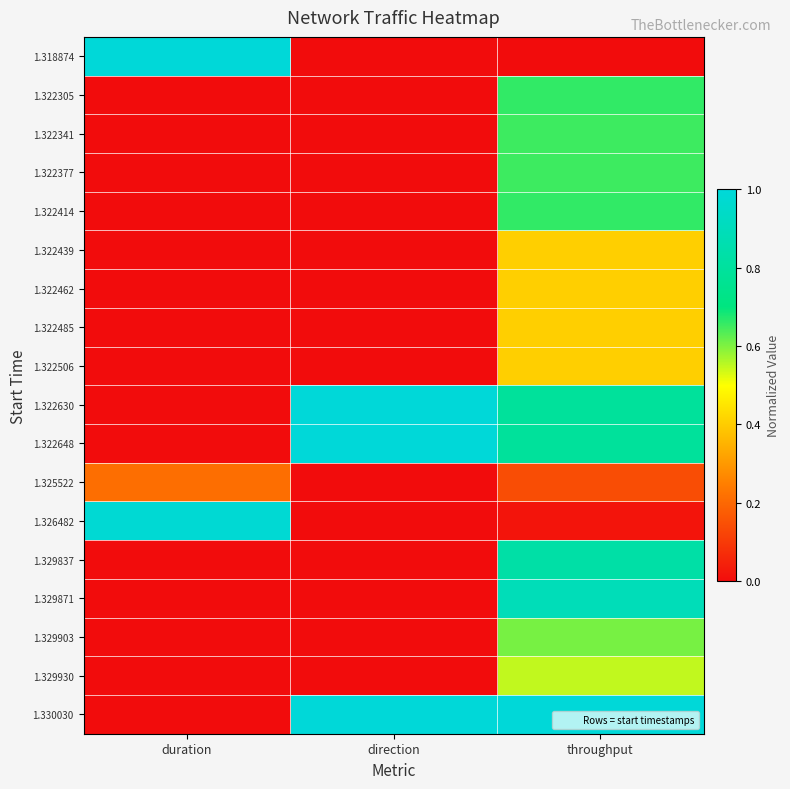

What is the difference between the highest and lowest values at duration?

1.0